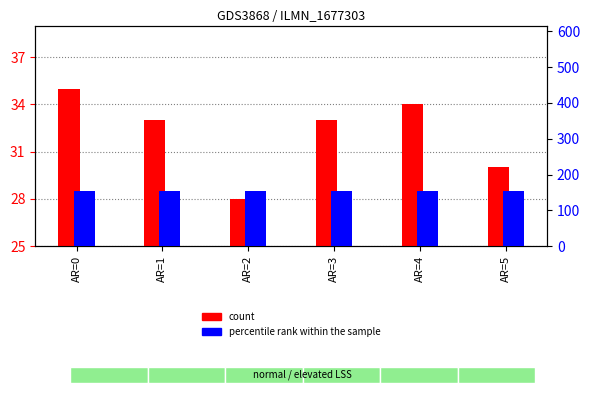

What are all the series names shown in the legend?

count, percentile rank within the sample